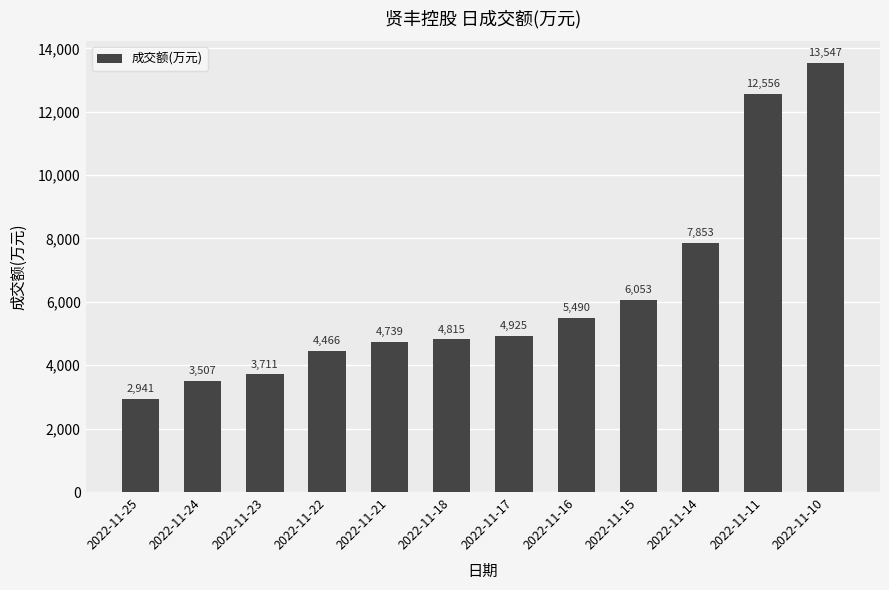

What is the greatest value displayed?

13547